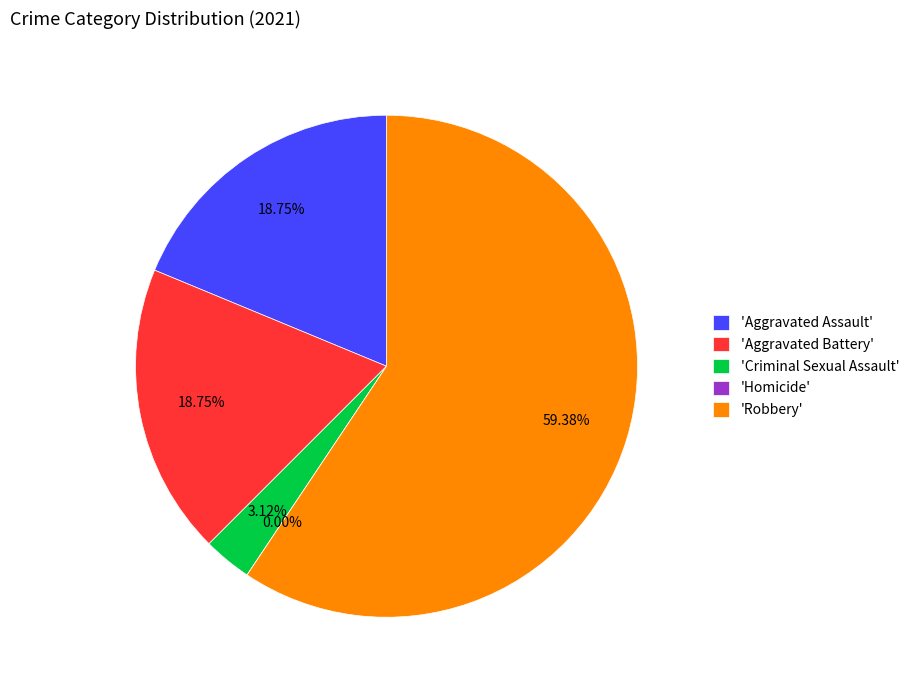

Approximately how many times larger is the value at Aggravated Assault compared to Aggravated Battery?

1.0